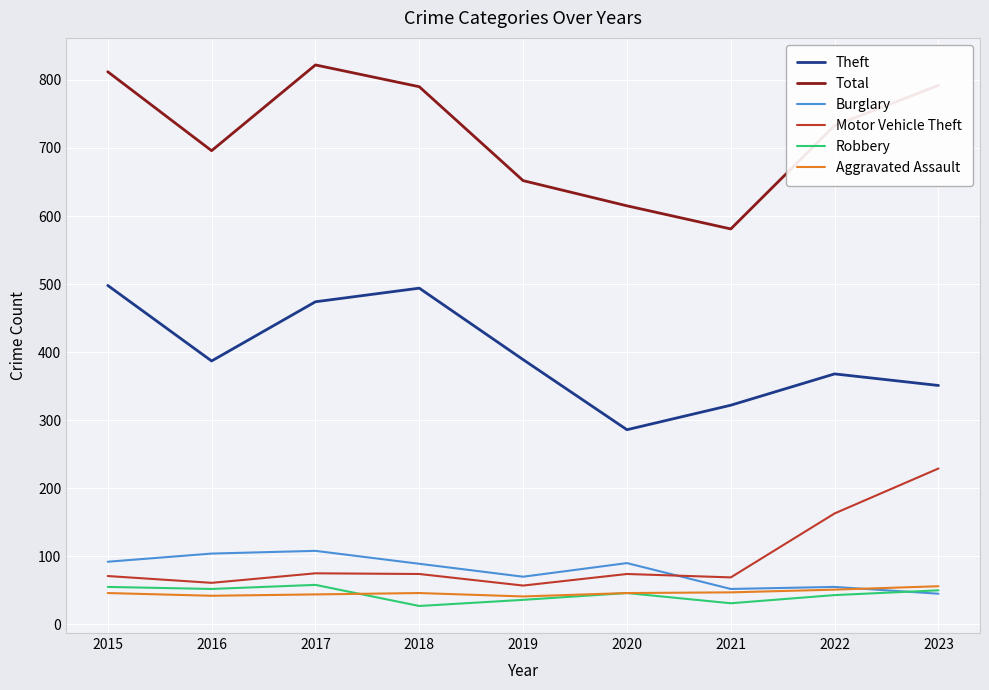

True or false: Burglary and Total intersect in this chart.

False